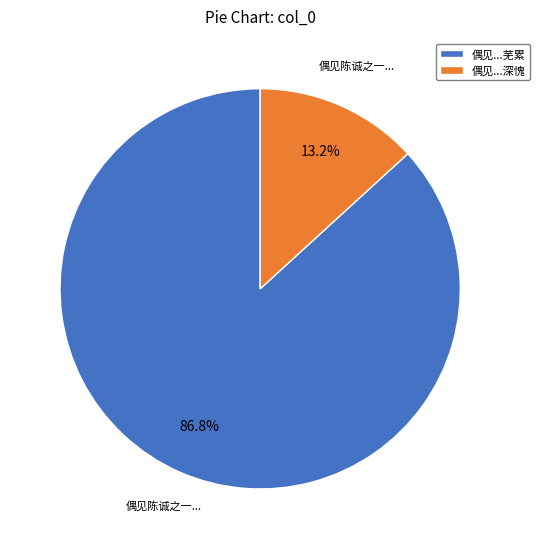

Rank the categories by value from highest to lowest.

偶见...芜累, 偶见...深愧